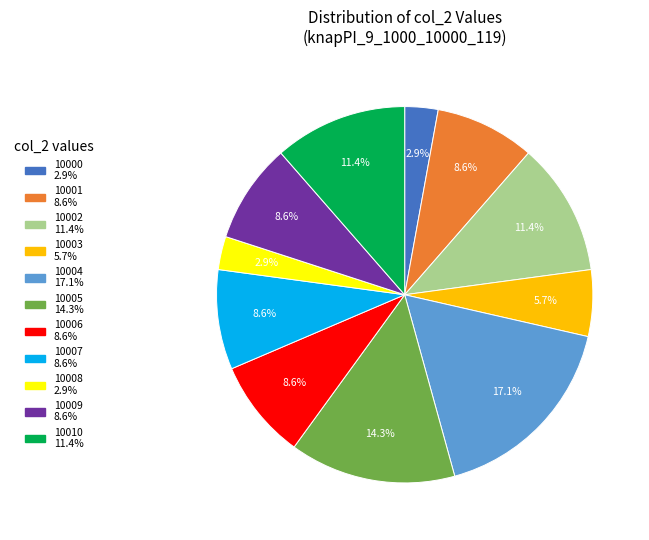

What percentage is the 10003 slice, to the nearest percent?

6%